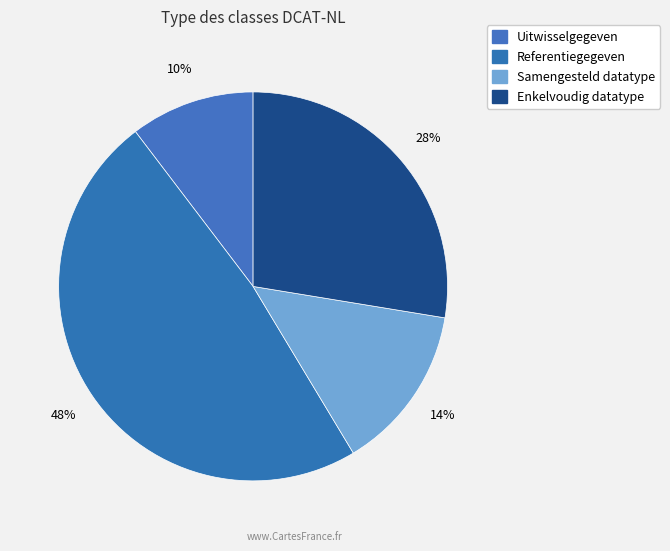

Approximately how many times larger is the value at Samengesteld datatype compared to Referentiegegeven?

0.3